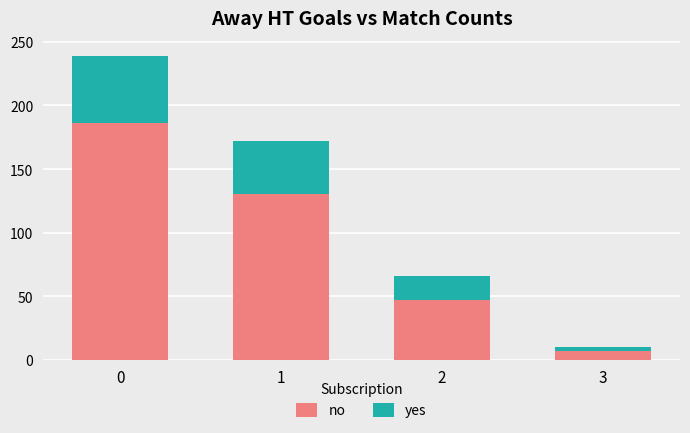

List the labels in order of no value, smallest first.

3, 2, 1, 0